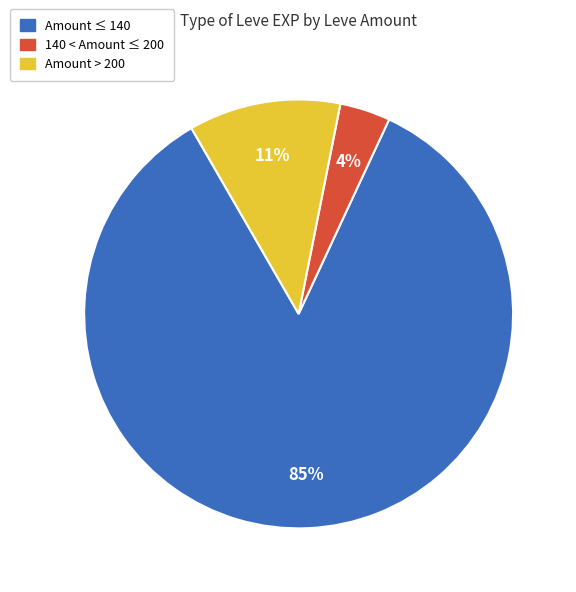

Rank the categories by value from lowest to highest.

140 < Amount ≤ 200, Amount > 200, Amount ≤ 140